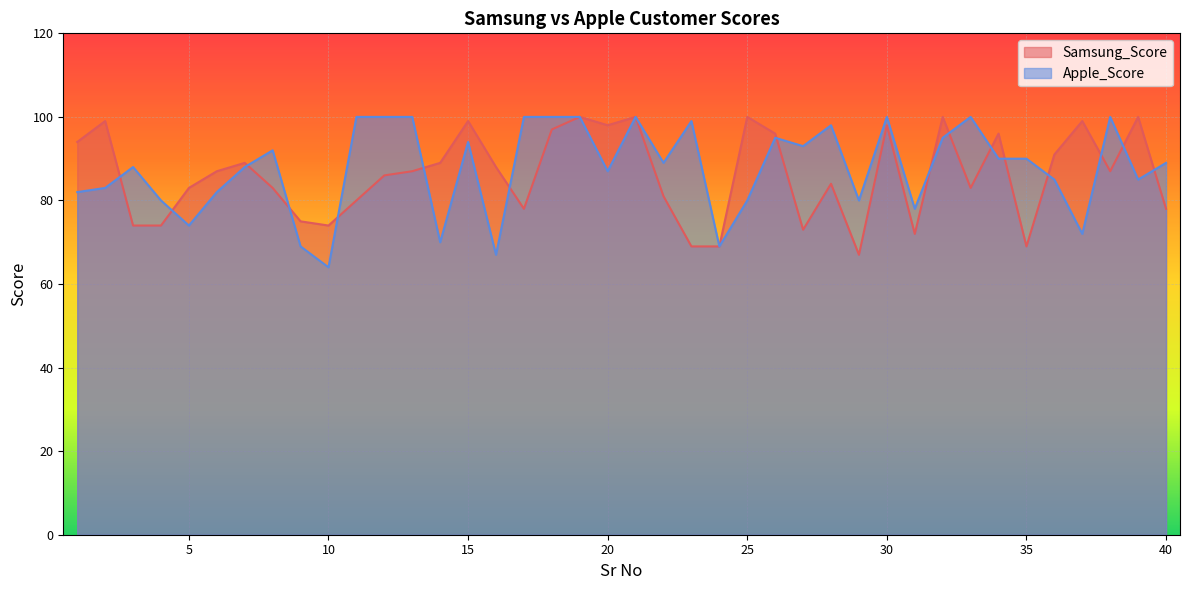

At which category does the chart reach its minimum across all series?

10